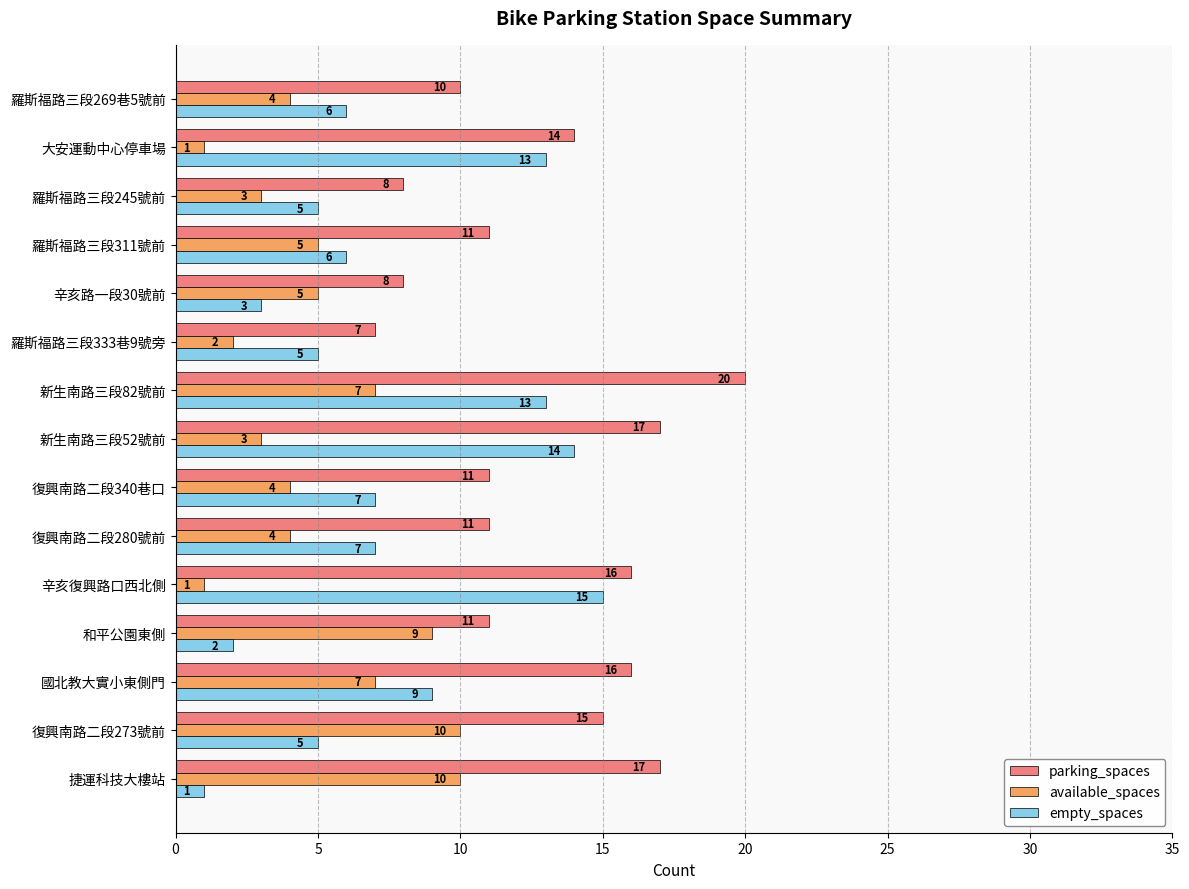

What is the difference between the maximum and minimum values in the parking_spaces series?

13